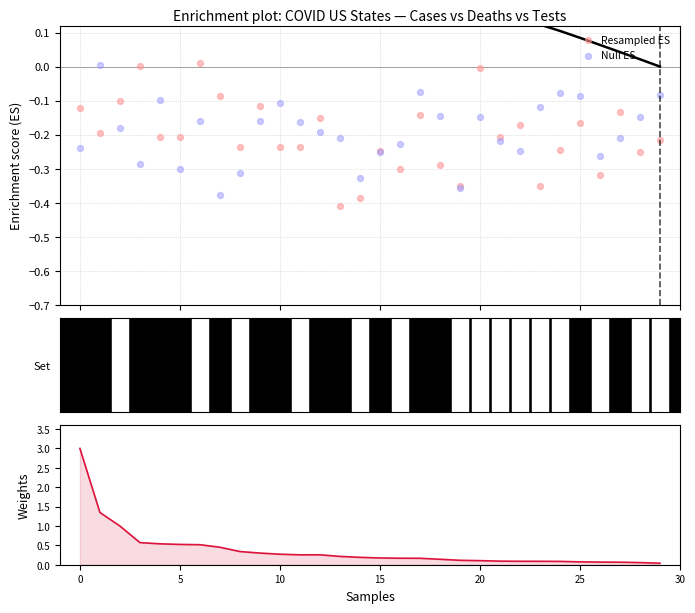

Which series contains the lowest Y value?

Resampled ES